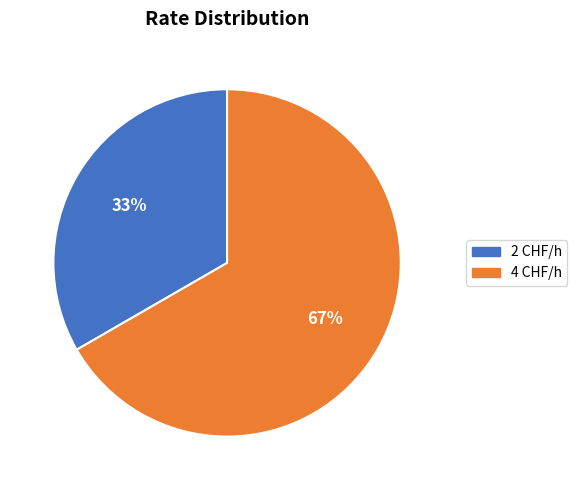

Which slice is the largest?

4 CHF/h